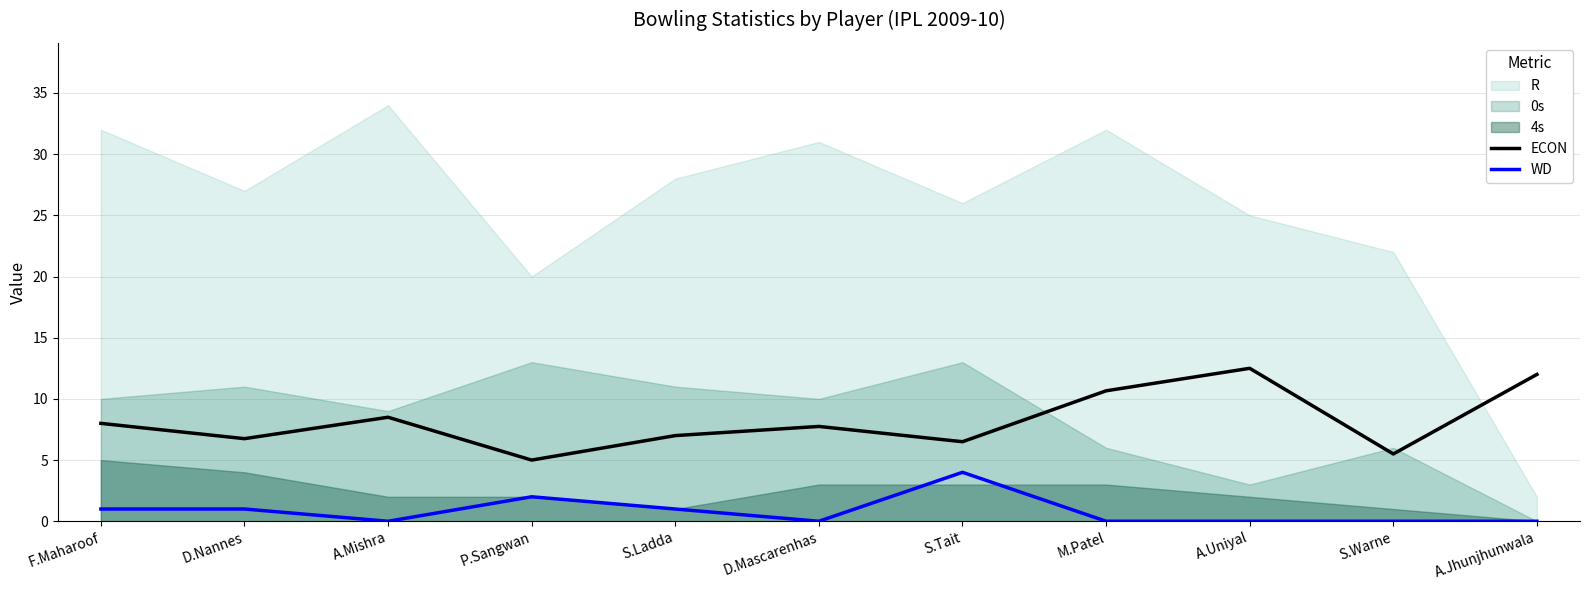

True or false: WD and ECON intersect in this chart.

False